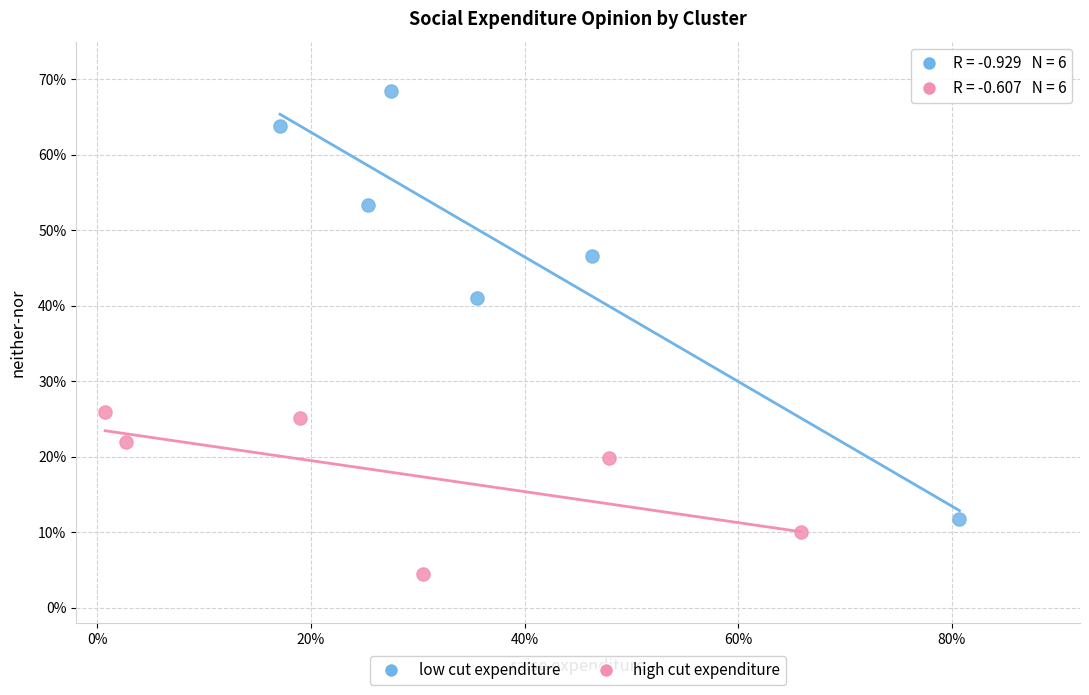

Which series has the largest Y range (max minus min)?

low cut expenditure